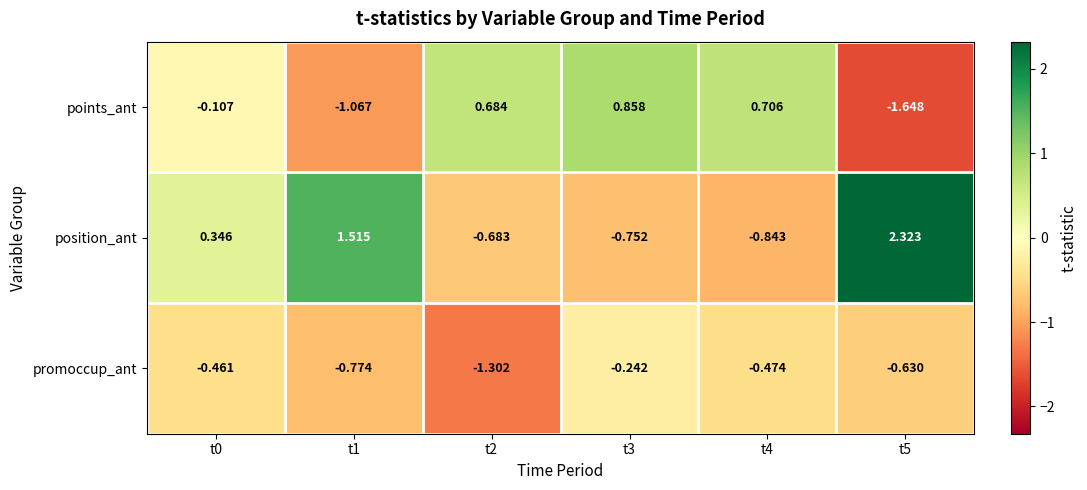

Which series has the largest range (max minus min)?

position_ant